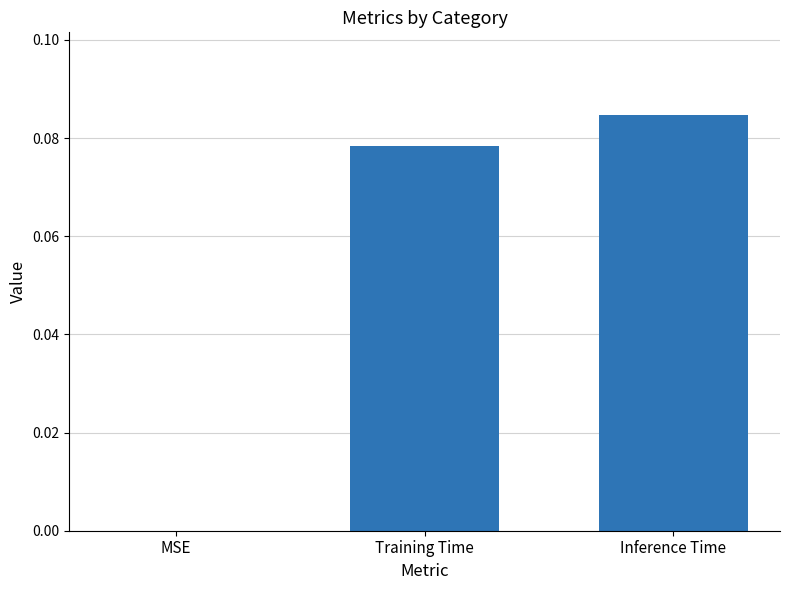

Is it true that the value at Training Time is 0.0?

False